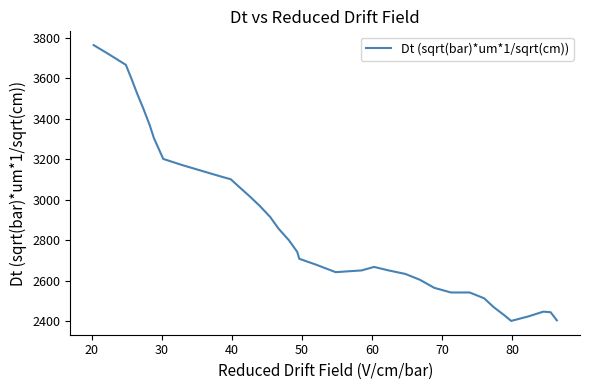

What is the minimum value shown in the chart?

2400.7